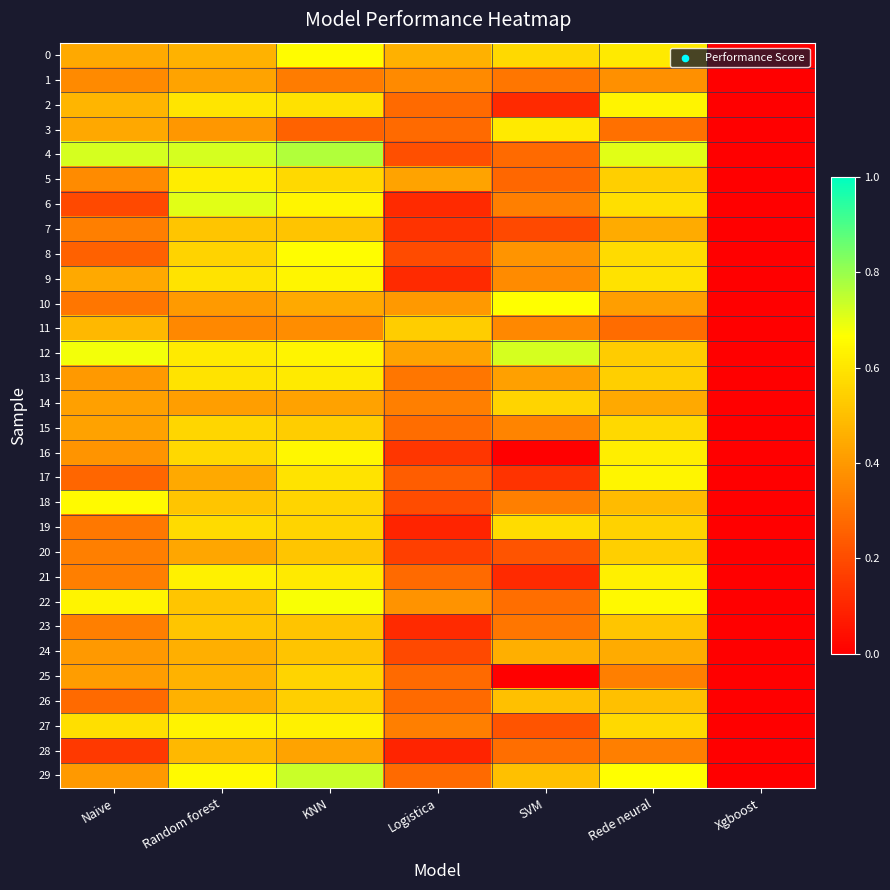

Count the number of data series in this chart.

30